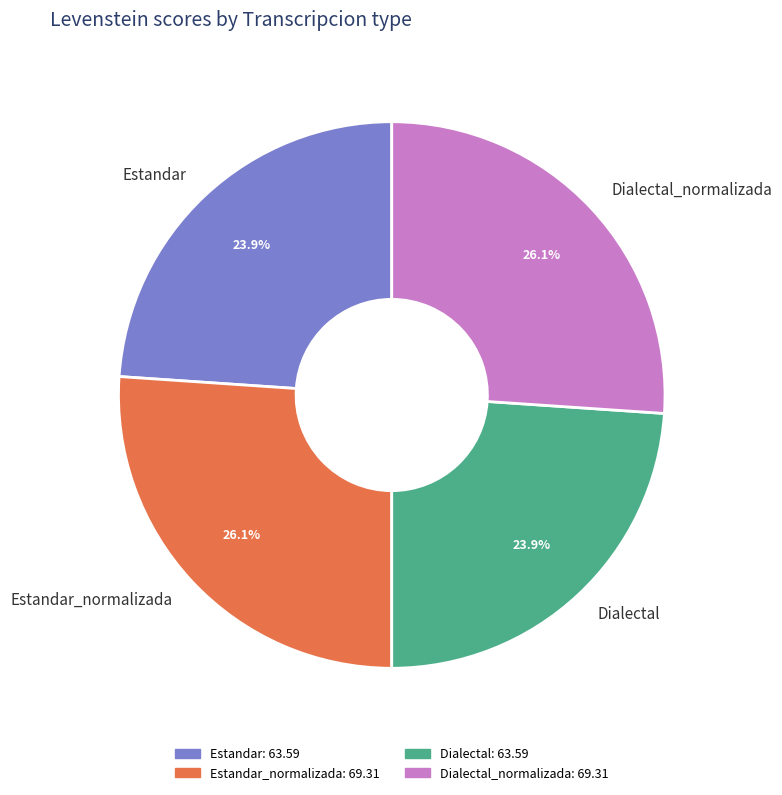

To the nearest percent, what is the difference between the largest and smallest slice percentages?

2%